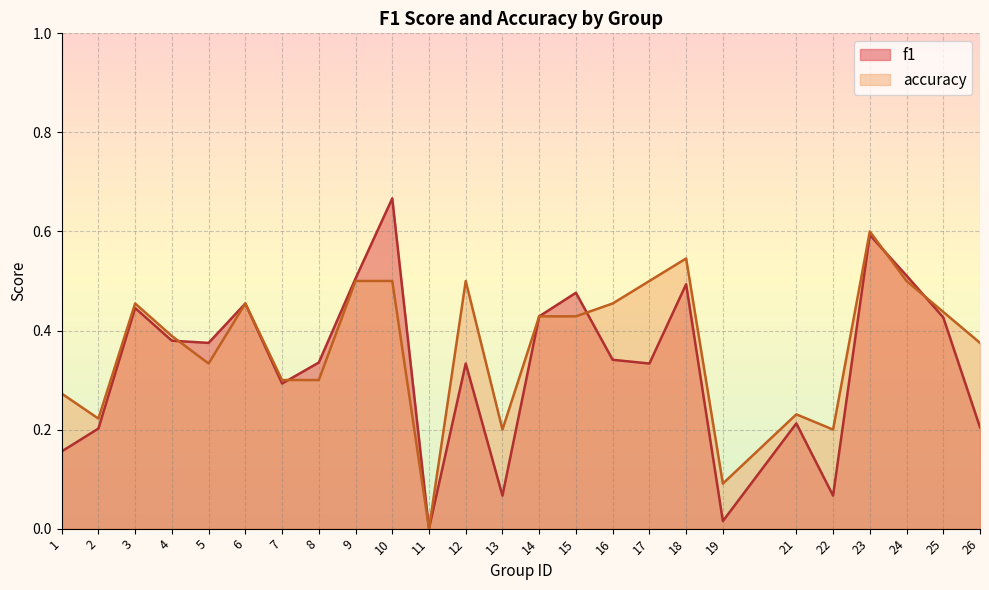

Rank the series by their average value, from lowest to highest.

f1, accuracy